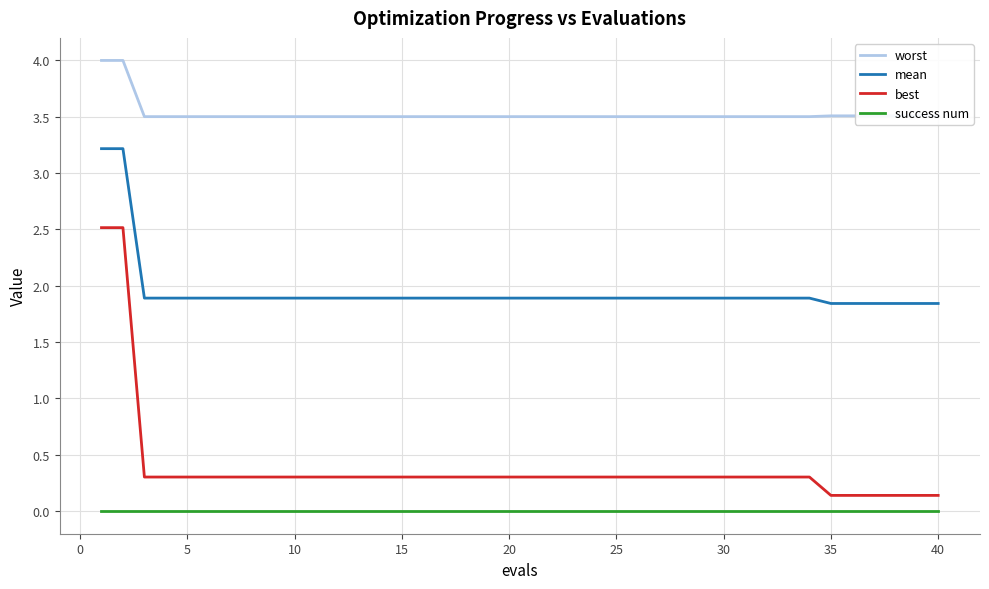

What is the greatest value displayed?

4.0